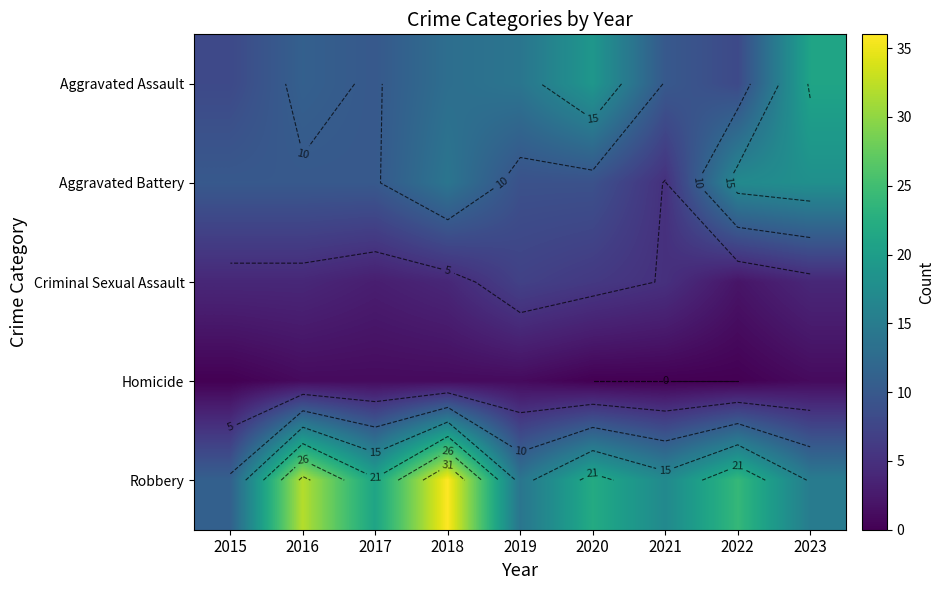

Count the number of categories in the chart.

9